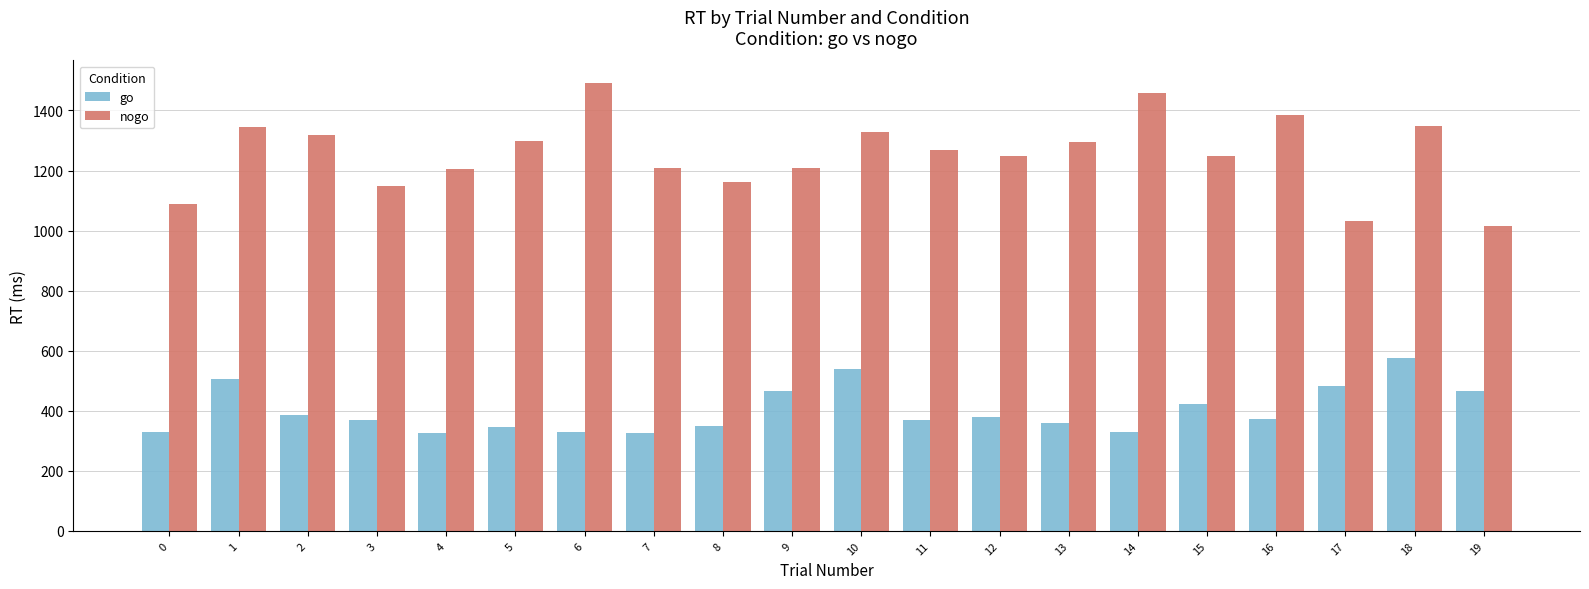

What is the difference between the maximum and second lowest values in the go series?

250